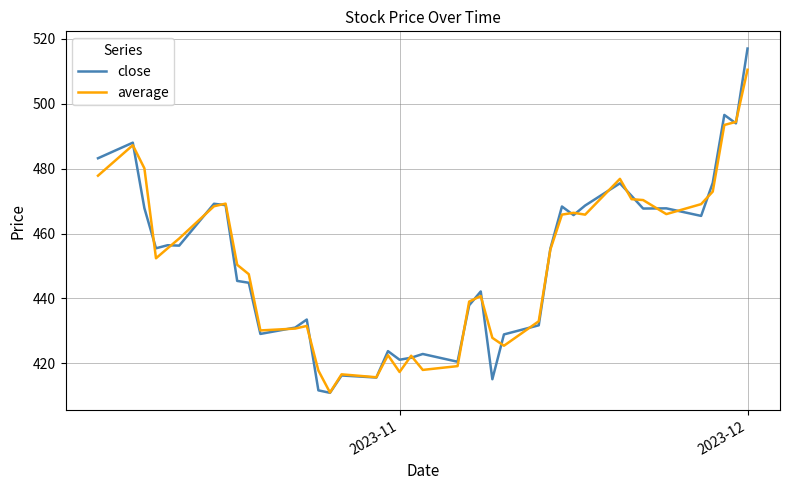

What is the average value of the average series?

451.1